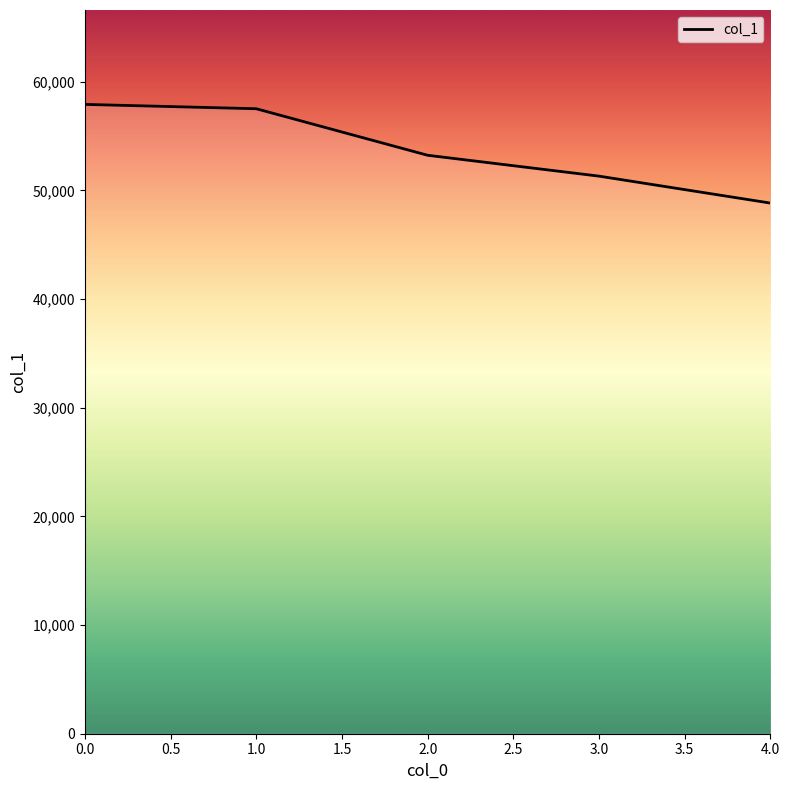

What is the sum of all values?

268768